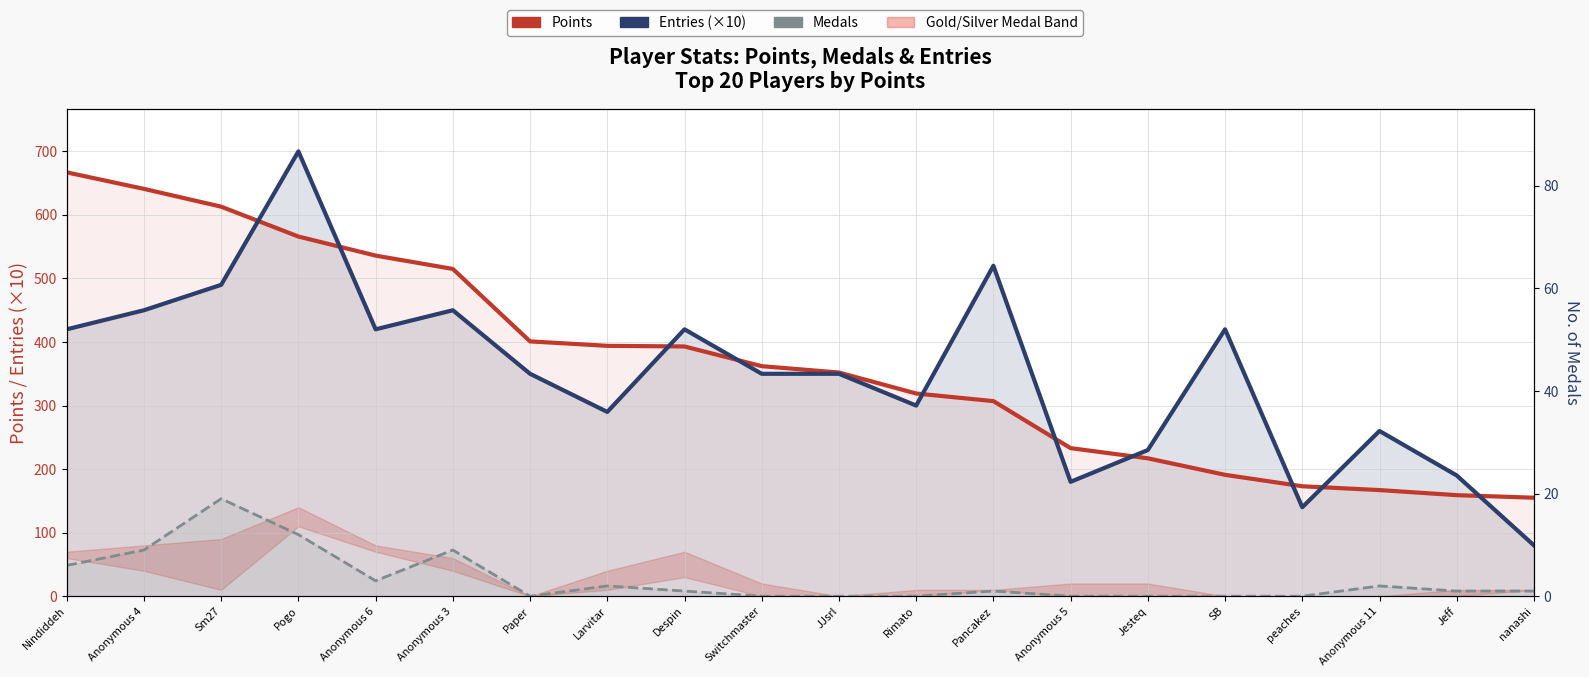

Where do Points and Entries (×10) first cross each other?

Sm27 and Pogo